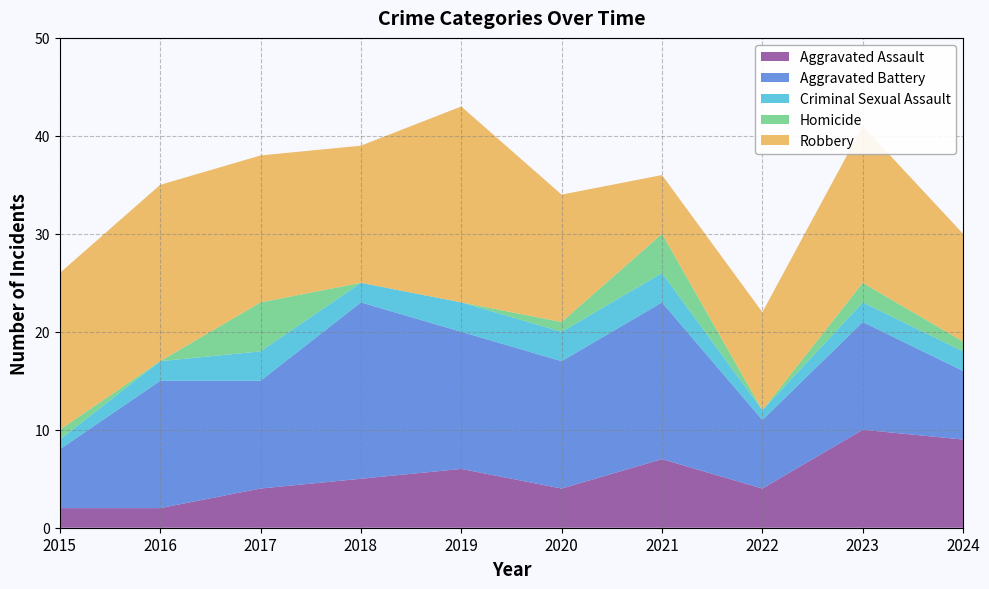

Reading right to left, transcribe all the data shown in this chart.

Aggravated Assault: 2024=9	2023=10	2022=4	2021=7	2020=4	2019=6	2018=5	2017=4	2016=2	2015=2
Aggravated Battery: 2024=7	2023=11	2022=7	2021=16	2020=13	2019=14	2018=18	2017=11	2016=13	2015=6
Criminal Sexual Assault: 2024=2	2023=2	2022=1	2021=3	2020=3	2019=3	2018=2	2017=3	2016=2	2015=1
Homicide: 2024=1	2023=2	2022=0	2021=4	2020=1	2019=0	2018=0	2017=5	2016=0	2015=1
Robbery: 2024=11	2023=16	2022=10	2021=6	2020=13	2019=20	2018=14	2017=15	2016=18	2015=16